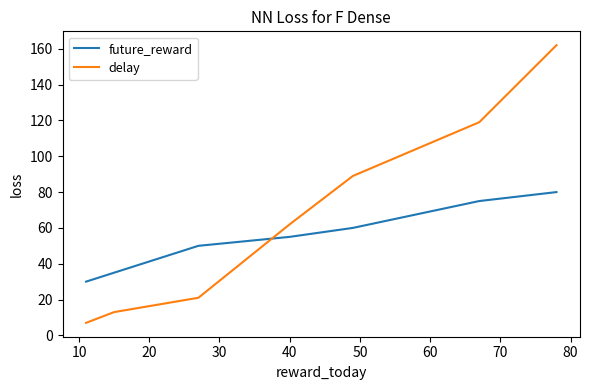

True or false: future_reward and delay cross at least once.

True